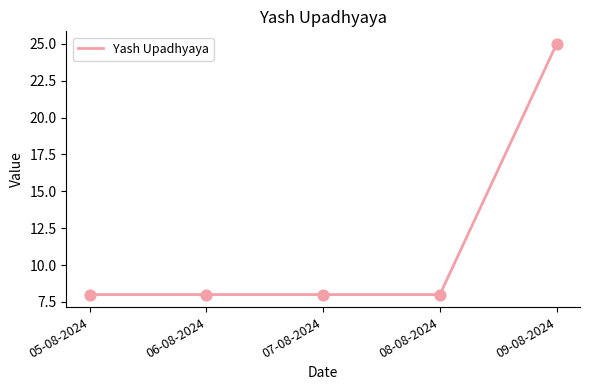

Approximately how many times larger is the value at 05-08-2024 compared to 09-08-2024?

0.3